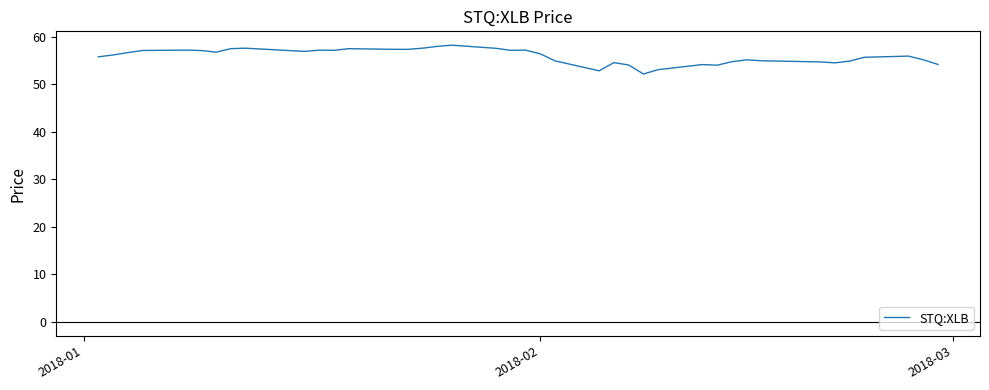

What is the maximum value shown in the chart?

58.2